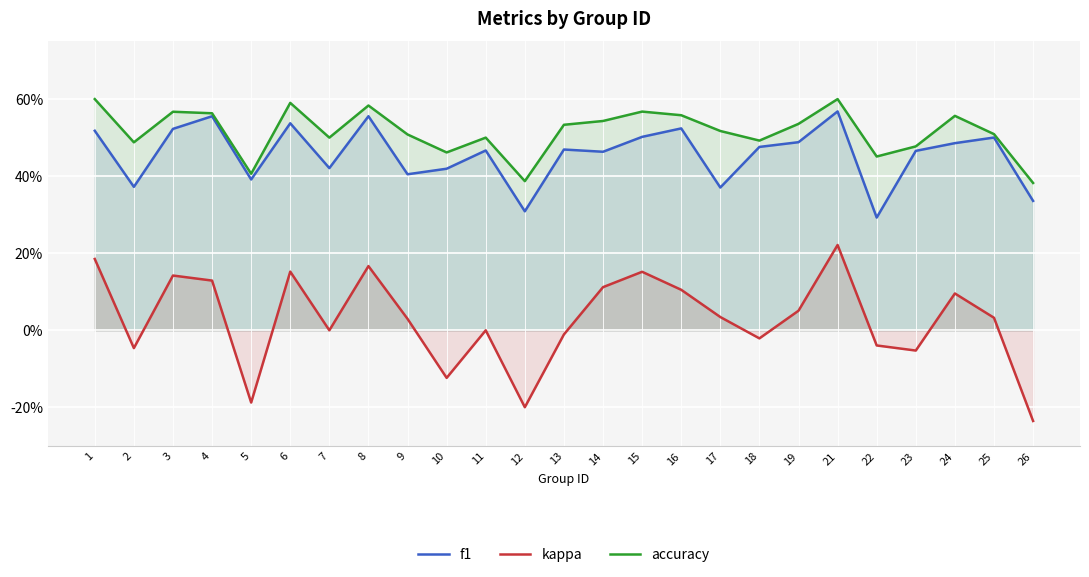

What is the sum of all accuracy values?

12.9